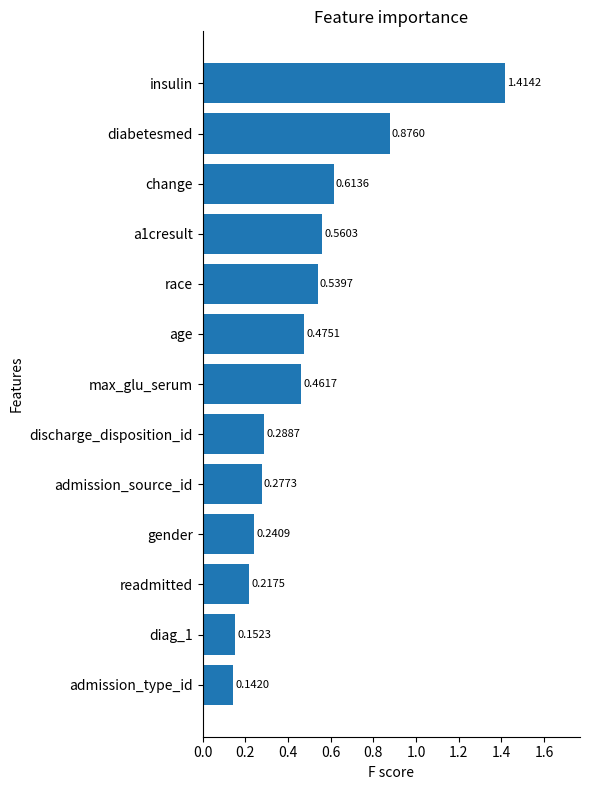

Which label corresponds to the largest value in the chart?

insulin